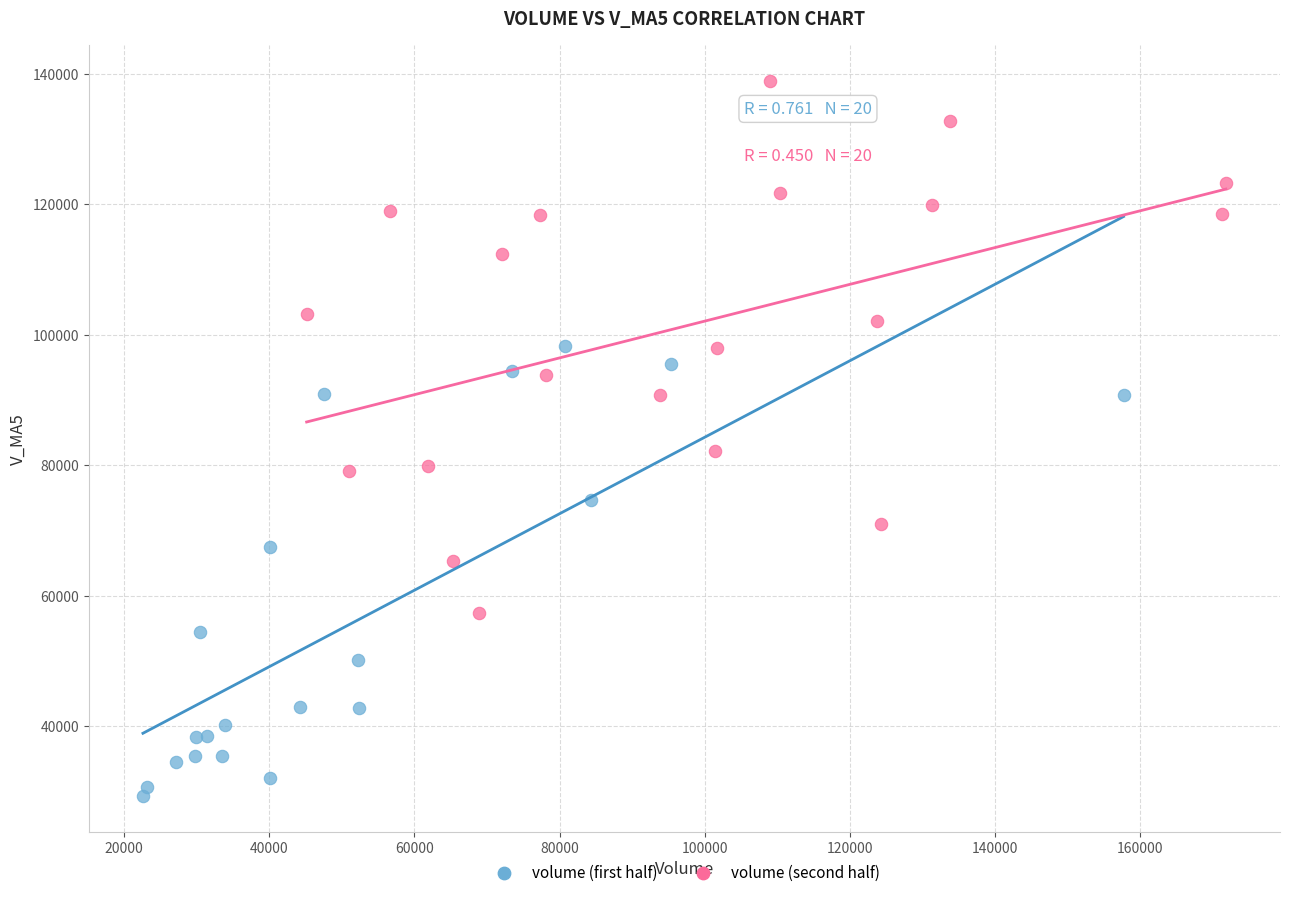

Which series contains the lowest Y value?

volume (first half)